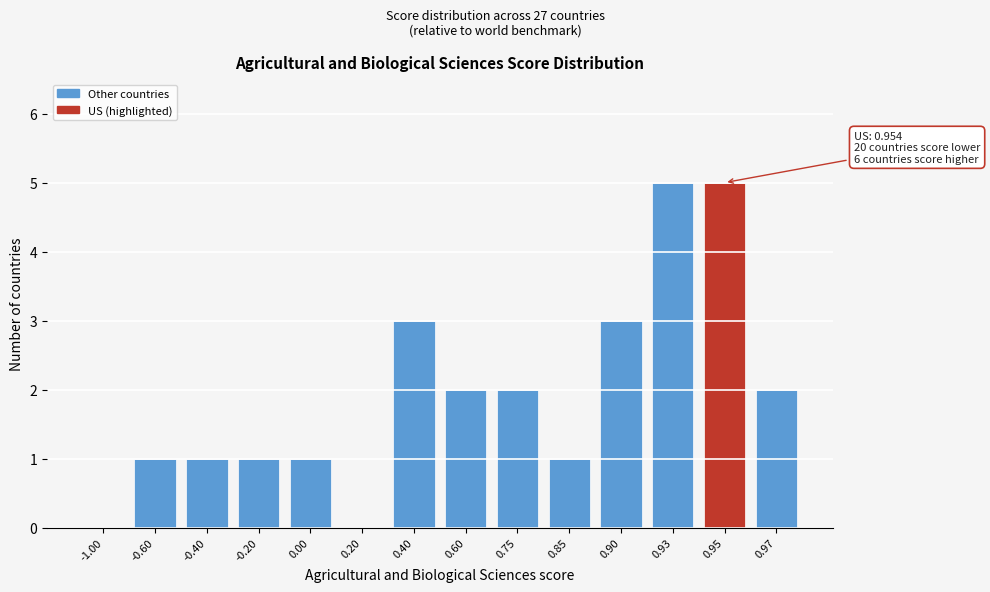

Reading left to right, what are all the values shown in this chart?

-1.00=0	-0.60=1	-0.40=1	-0.20=1	0.00=1	0.20=0	0.40=3	0.60=2	0.75=2	0.85=1	0.90=3	0.93=5	0.95=5	0.97=2